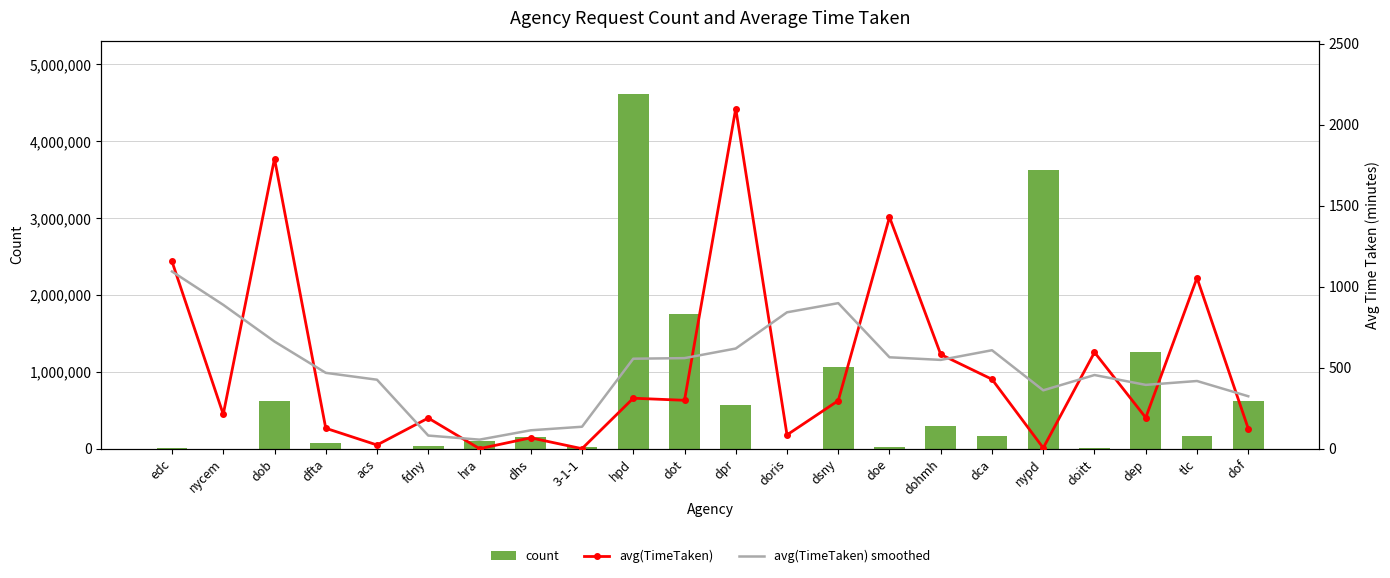

Which series changed the most between dot and dsny?

count